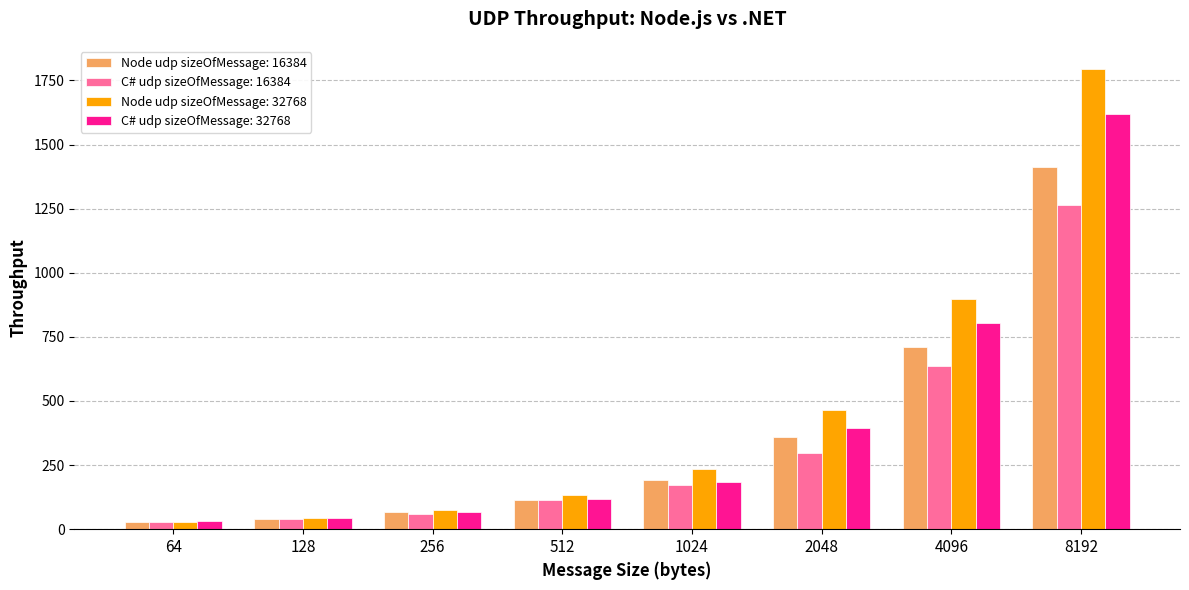

The value of Node udp sizeOfMessage: 16384 at 4096 is 184. True or false?

False